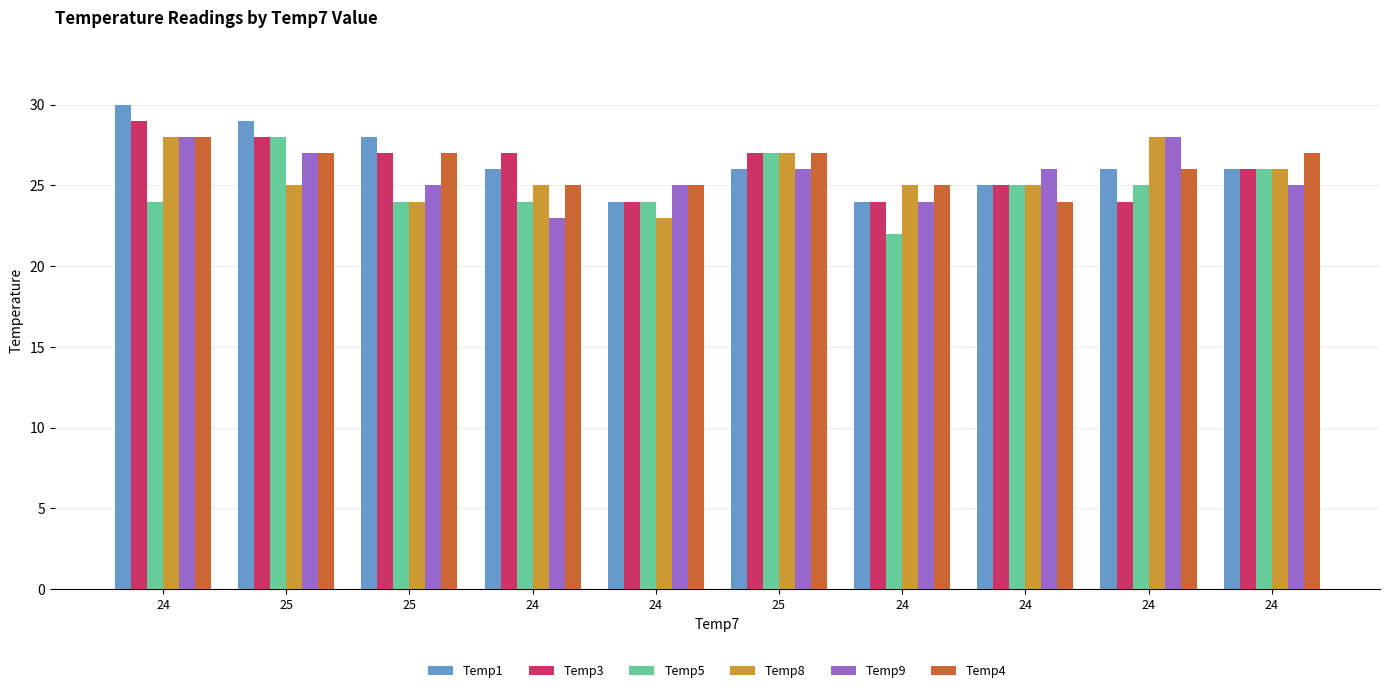

Reading left to right, what are all the values shown in this chart?

Temp1: 30	29	28	26	24	26	24	25	26	26
Temp3: 29	28	27	27	24	27	24	25	24	26
Temp5: 24	28	24	24	24	27	22	25	25	26
Temp8: 28	25	24	25	23	27	25	25	28	26
Temp9: 28	27	25	23	25	26	24	26	28	25
Temp4: 28	27	27	25	25	27	25	24	26	27